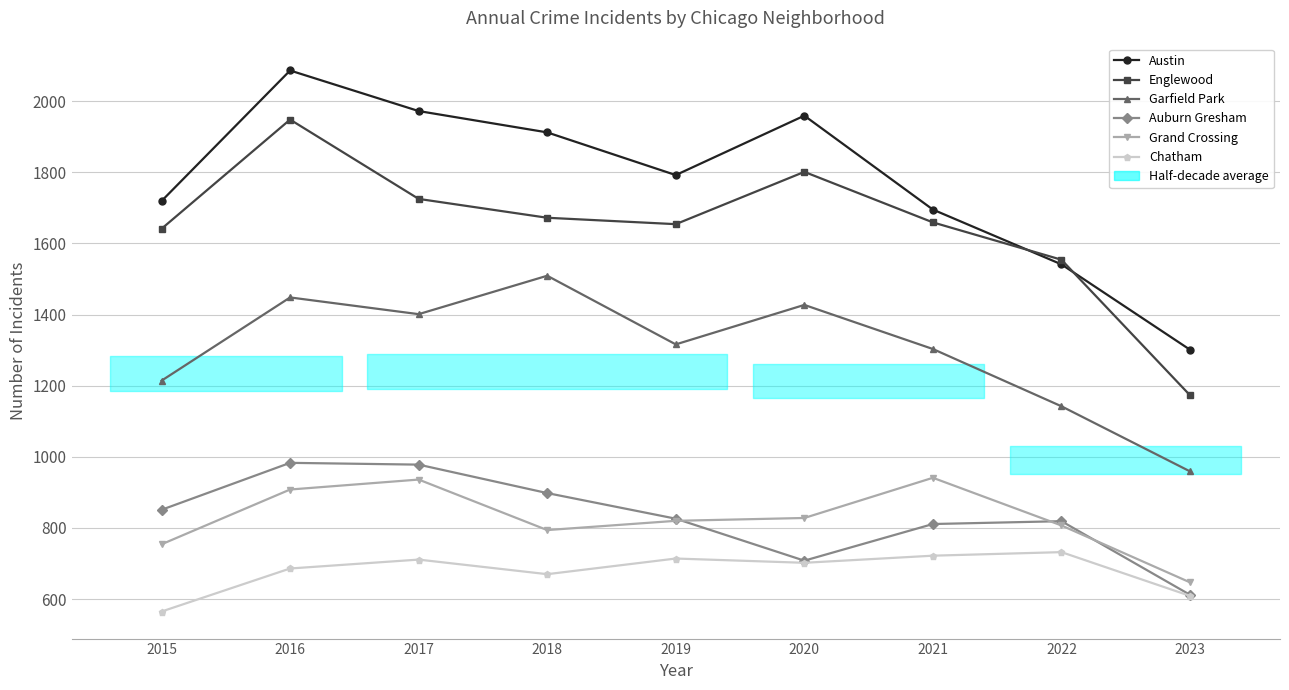

True or false: Auburn Gresham has more than 1 points higher than both neighbors.

True